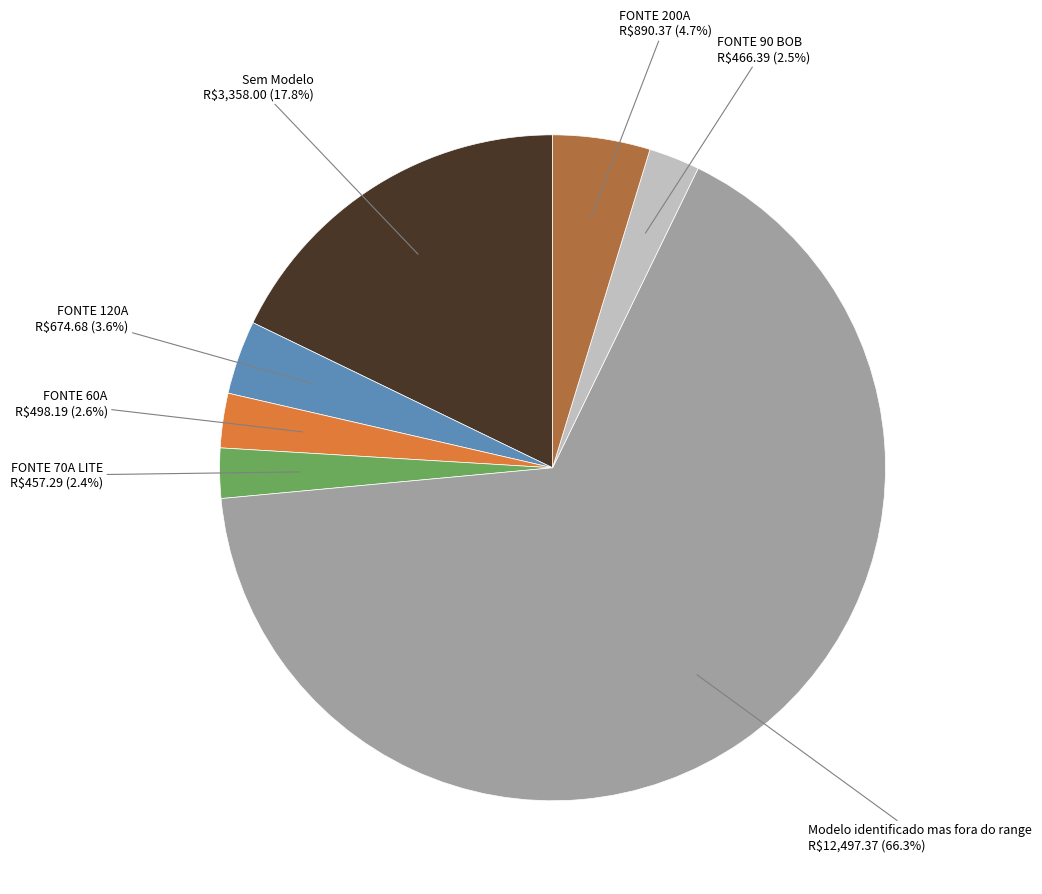

Is there any slice that represents more than half of the pie?

Yes